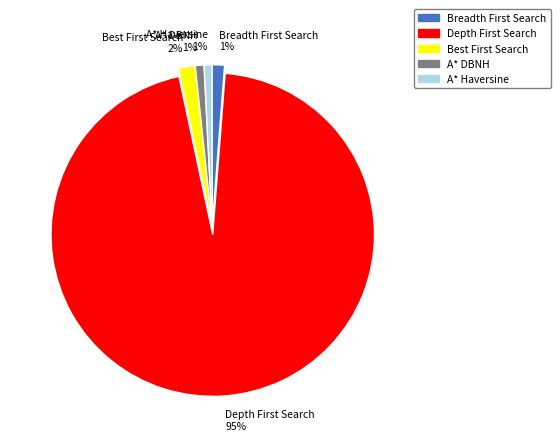

How many slices are in this pie chart?

5